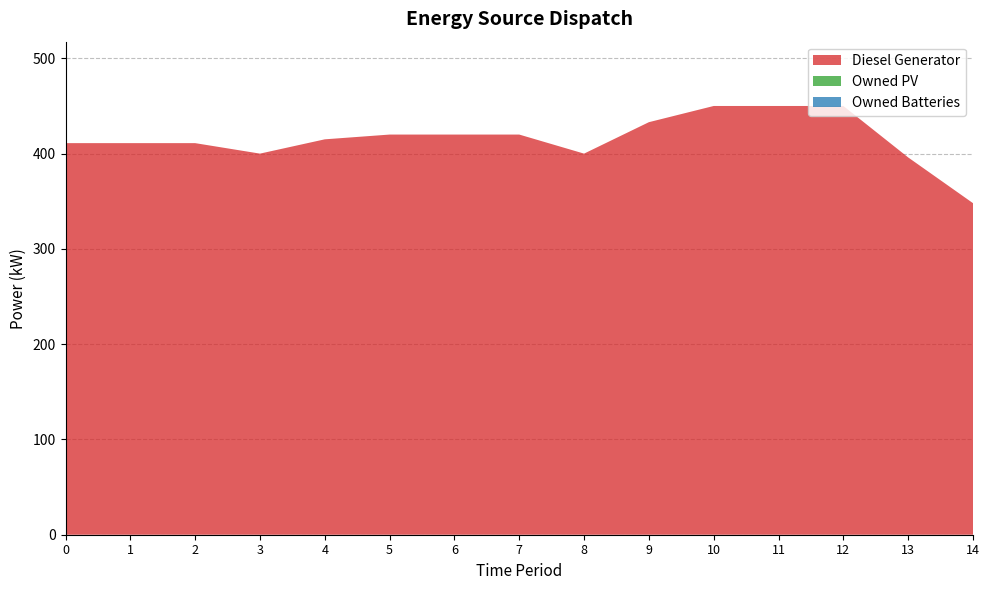

Reading left to right, what are all the values shown in this chart?

Diesel Generator: 0=411	1=411	2=411	3=400	4=415	5=420	6=420	7=420	8=400	9=433	10=450	11=450	12=450	13=396	14=348
Owned PV: 0=0	1=0	2=0	3=0	4=0	5=0	6=0	7=0	8=0	9=0	10=0	11=0	12=0	13=0	14=0
Owned Batteries: 0=0	1=0	2=0	3=0	4=0	5=0	6=0	7=0	8=0	9=0	10=0	11=0	12=0	13=0	14=0